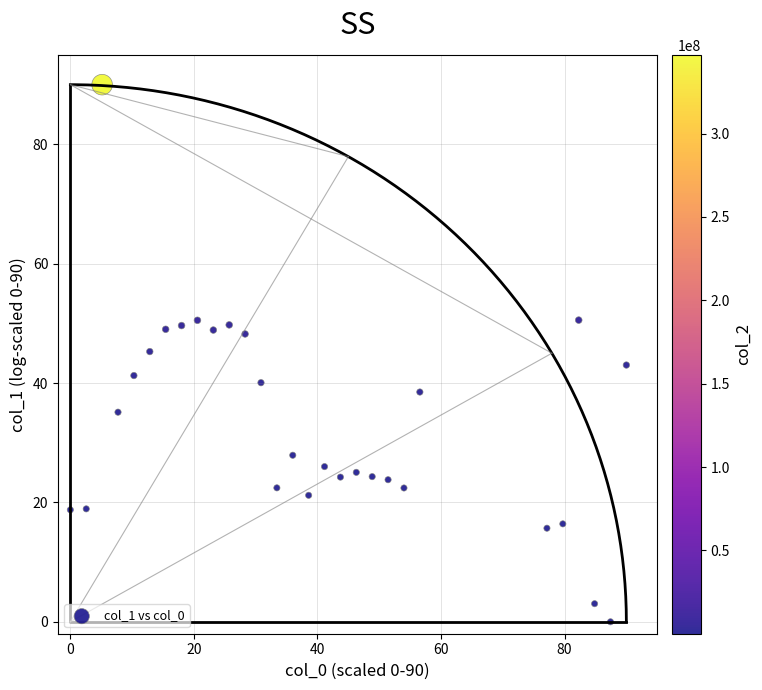

What is the range of X values (max minus min)?

90.0